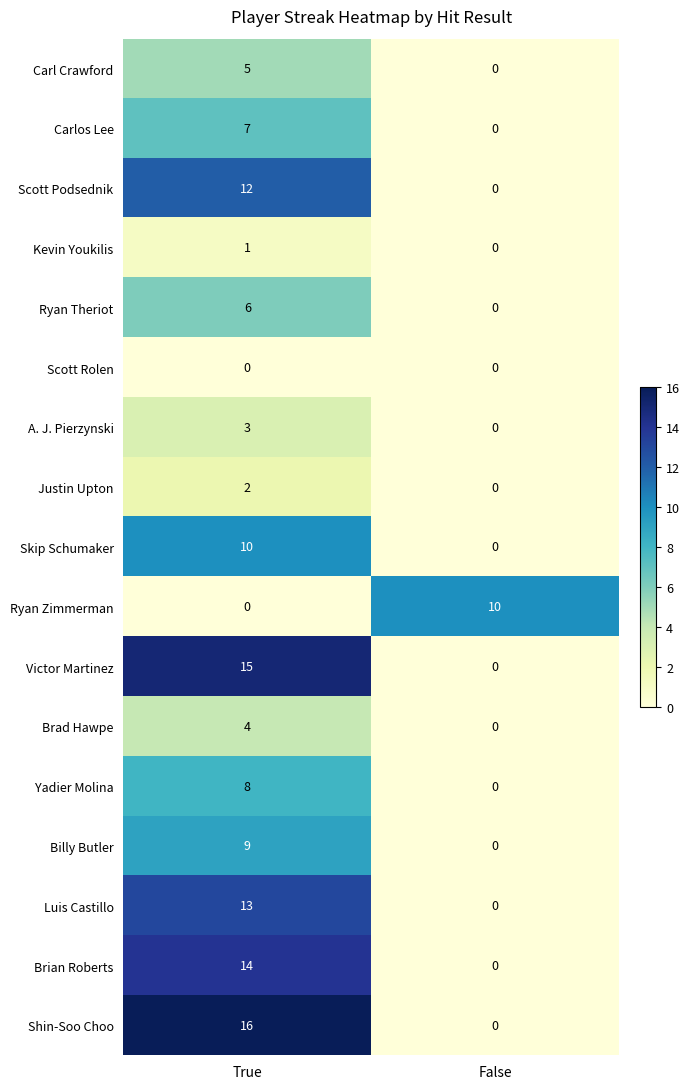

Which series changed the most between True and False?

Shin-Soo Choo